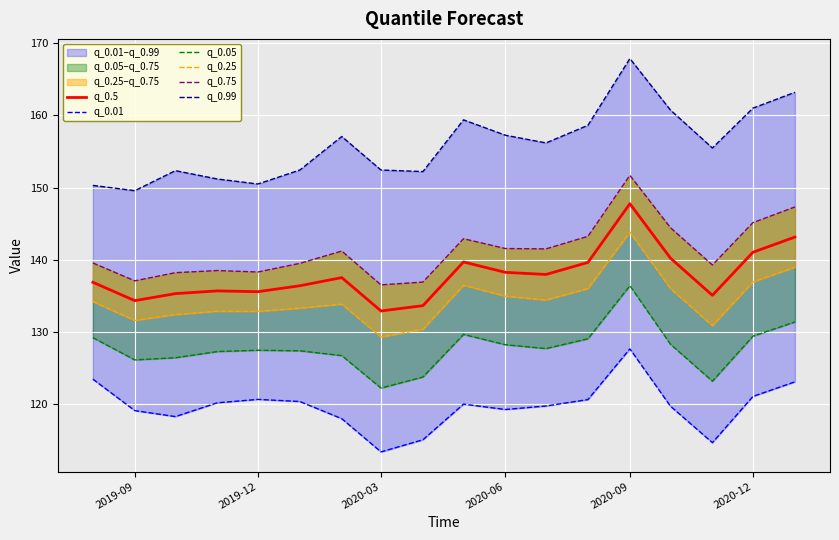

What is the minimum value for q_0.5?

132.9